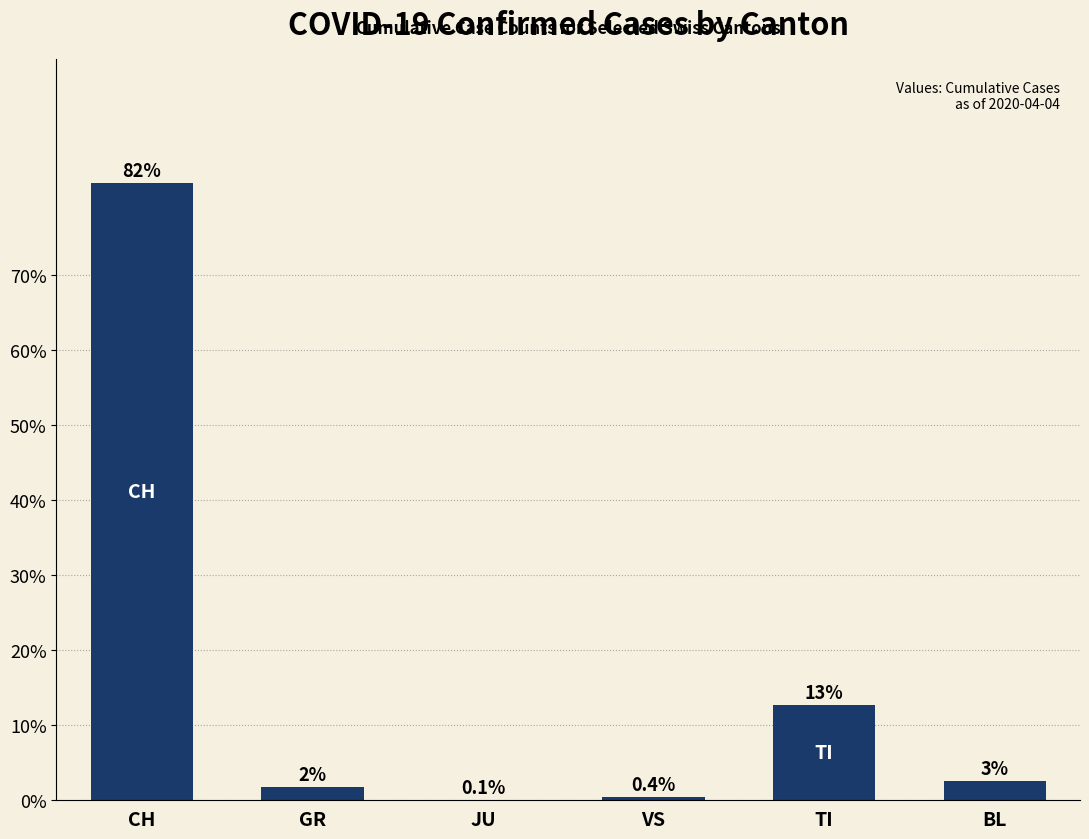

What is the sum of the values at JU and GR?

1.9